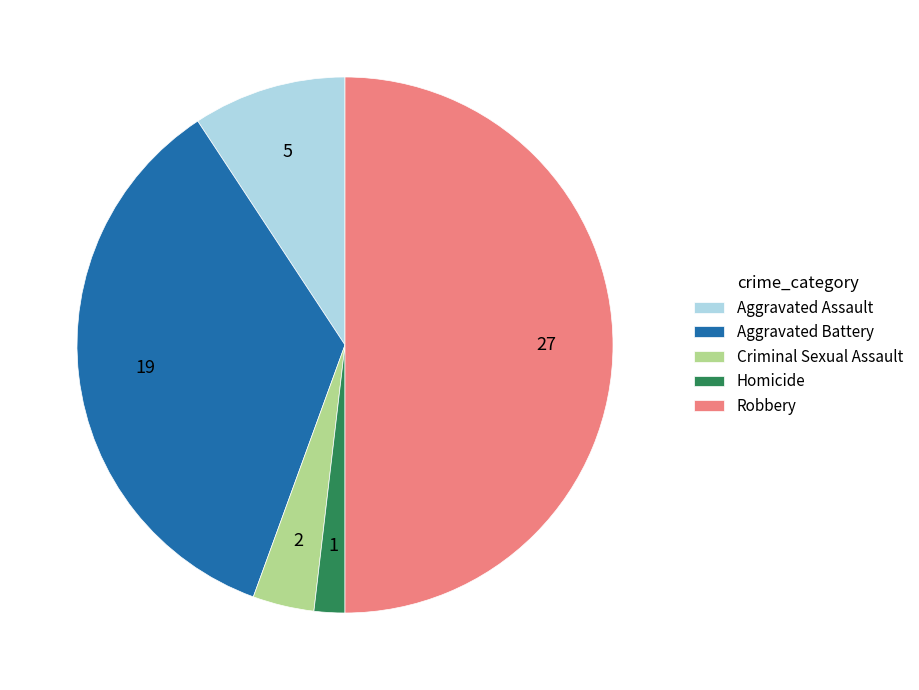

What is the largest slice in the pie chart?

Robbery